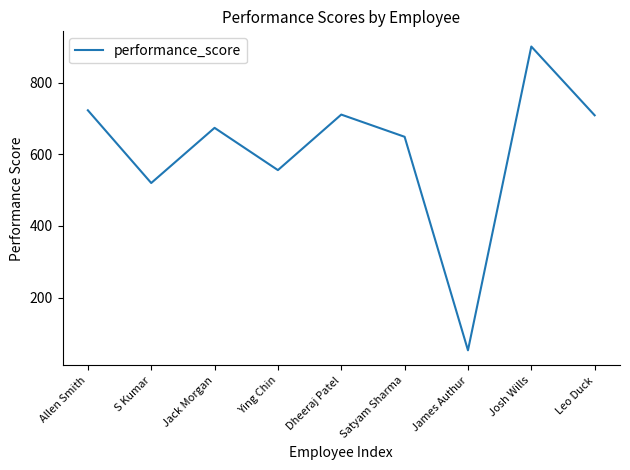

Where is the data nearest to the value 477?

S Kumar